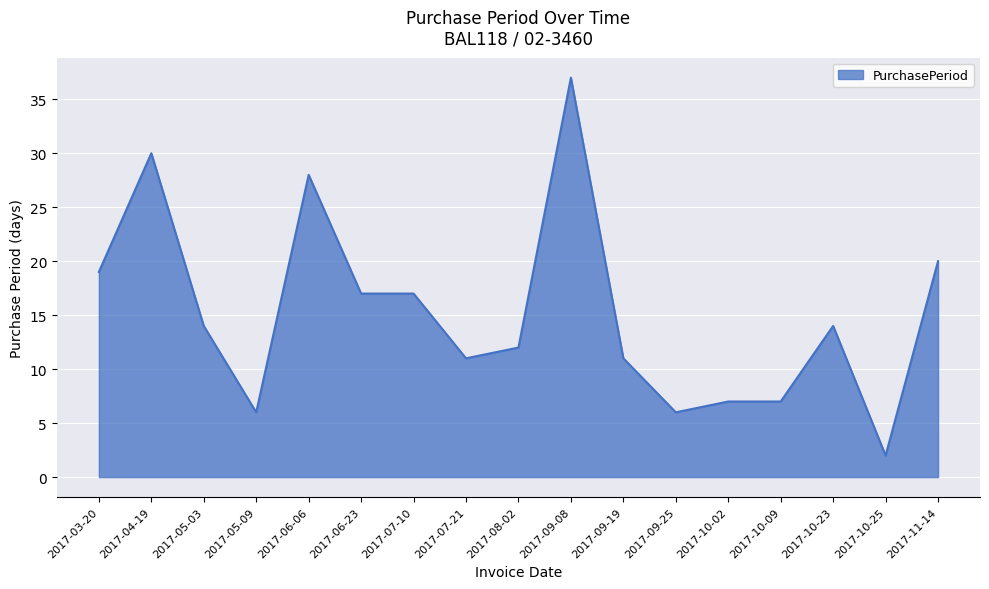

What position from the right is 2017-08-02?

9